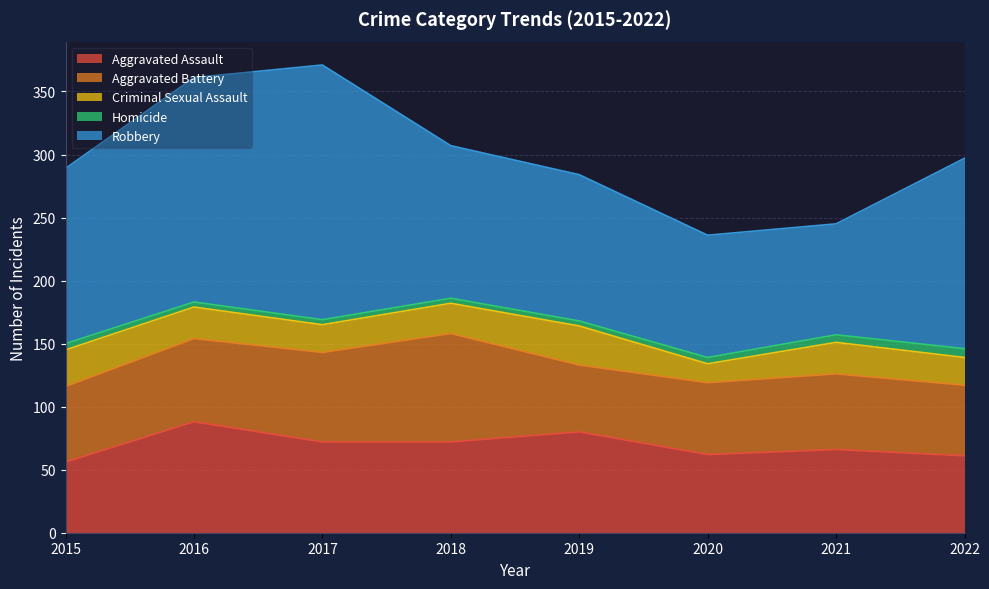

Reading right to left, list all the values displayed in this chart.

Aggravated Assault: 2022=61	2021=66	2020=62	2019=80	2018=72	2017=72	2016=88	2015=56
Aggravated Battery: 2022=56	2021=60	2020=57	2019=53	2018=86	2017=71	2016=66	2015=60
Criminal Sexual Assault: 2022=22	2021=25	2020=15	2019=31	2018=24	2017=22	2016=25	2015=29
Homicide: 2022=7	2021=6	2020=5	2019=4	2018=4	2017=4	2016=4	2015=5
Robbery: 2022=151	2021=88	2020=97	2019=116	2018=121	2017=202	2016=178	2015=139